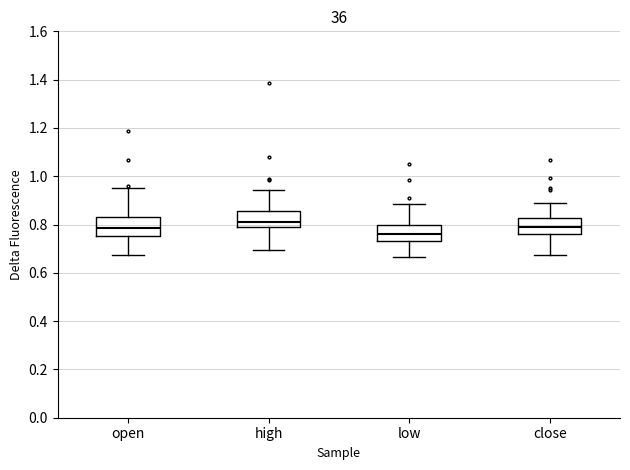

Where does the median line of the box for open sit on the y-axis? The values are not printed on the chart, so give them approximately, as read against the axis.

0.78